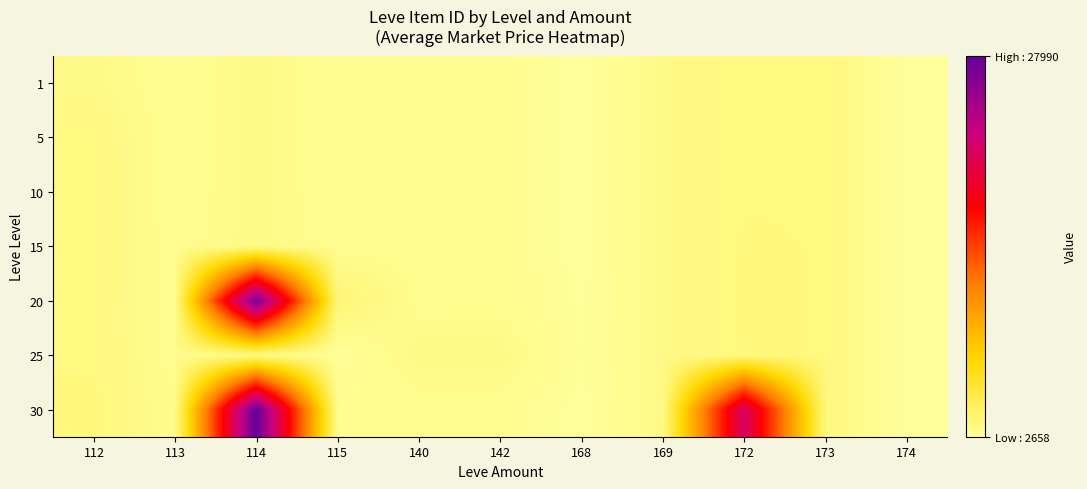

Reading left to right, what are all the values shown in this chart?

1: 112=3307	113=2996	114=3309	115=3000	140=2999	142=3001	168=2658	169=3313	172=3539	173=3543	174=2666
5: 112=3515	113=3000	114=3309	115=3000	140=3015	142=3001	168=2658	169=3313	172=3539	173=3543	174=2666
10: 112=3515	113=3000	114=3309	115=3000	140=3023	142=3001	168=2658	169=3313	172=3539	173=3543	174=2666
15: 112=3515	113=3041	114=3341	115=3000	140=3064	142=3001	168=2658	169=3313	172=3561	173=3543	174=2666
20: 112=3515	113=3041	114=27174	115=3800	140=3053	142=3052	168=2700	169=3313	172=3568	173=3543	174=2666
25: 112=3515	113=3066	114=3349	115=2734	140=3341	142=3351	168=2734	169=3313	172=3561	173=3543	174=2666
30: 112=3601	113=3106	114=27990	115=3000	140=3023	142=3001	168=2658	169=3313	172=21725	173=3543	174=2666